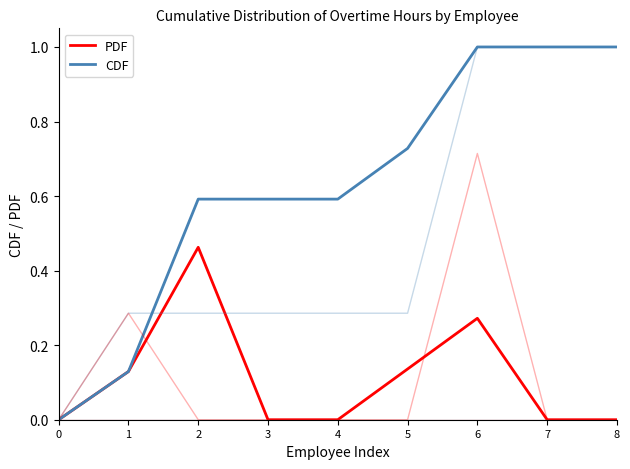

Reading left to right, list all the values displayed in this chart.

PDF: 0.0	0.1	0.5	0.0	0.0	0.1	0.3	0.0	0.0
CDF: 0.0	0.1	0.6	0.6	0.6	0.7	1.0	1.0	1.0